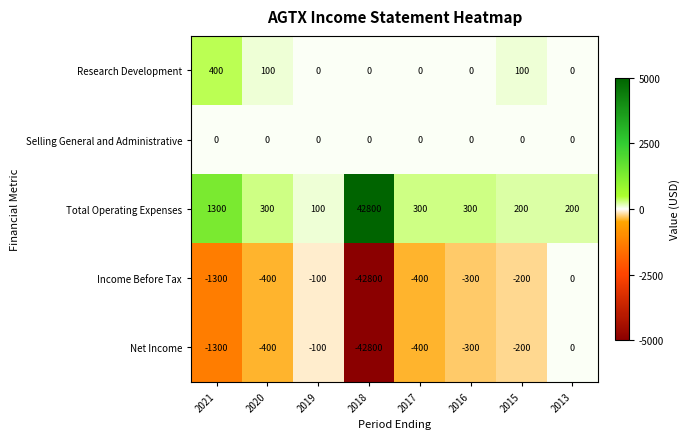

What is the difference between the second highest and second lowest values in the Total Operating Expenses series?

1100